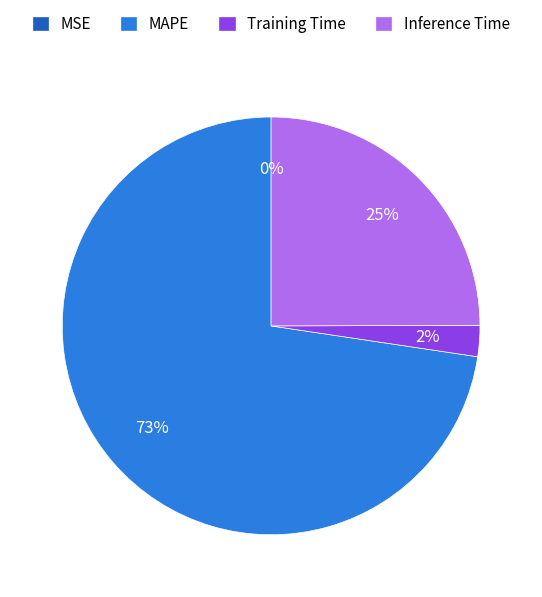

Is the sum of Training Time and MAPE greater than half?

Yes